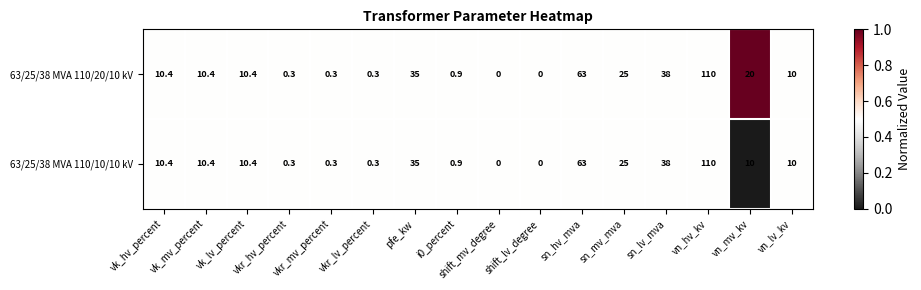

Where is 63/25/38 MVA 110/10/10 kV nearest to the value 55?

sn_hv_mva